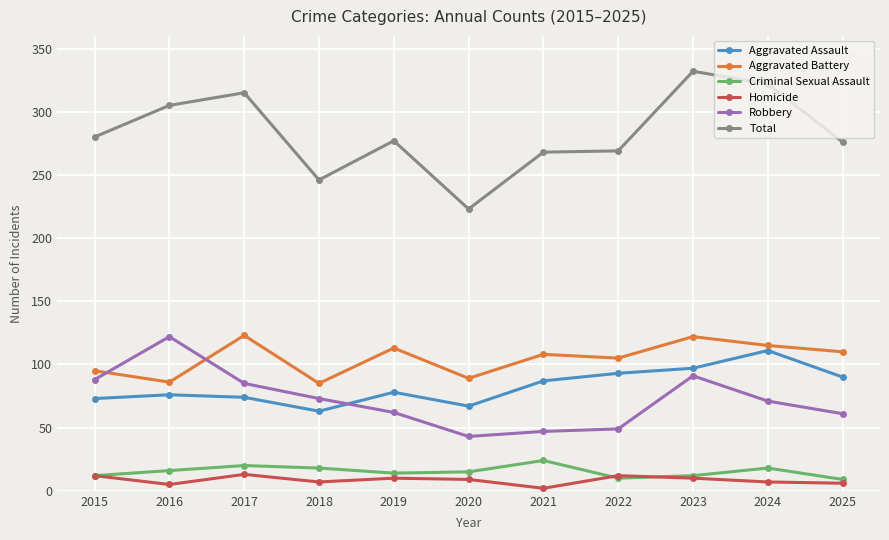

True or false: Total has a value of 223 at 2020.

True